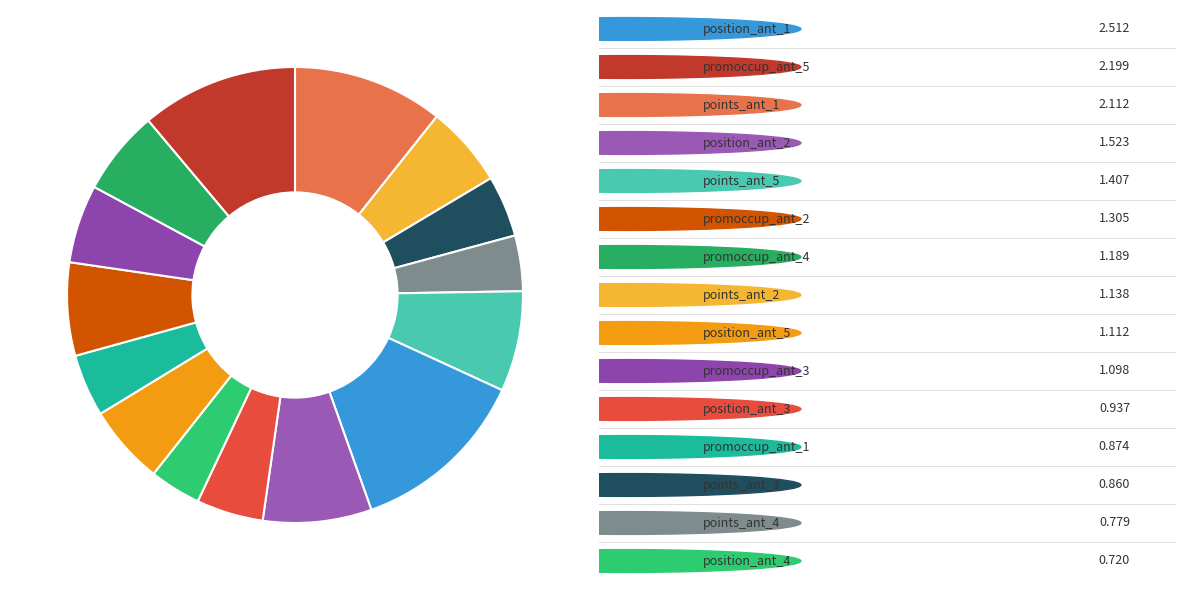

Does any single category account for the majority?

No